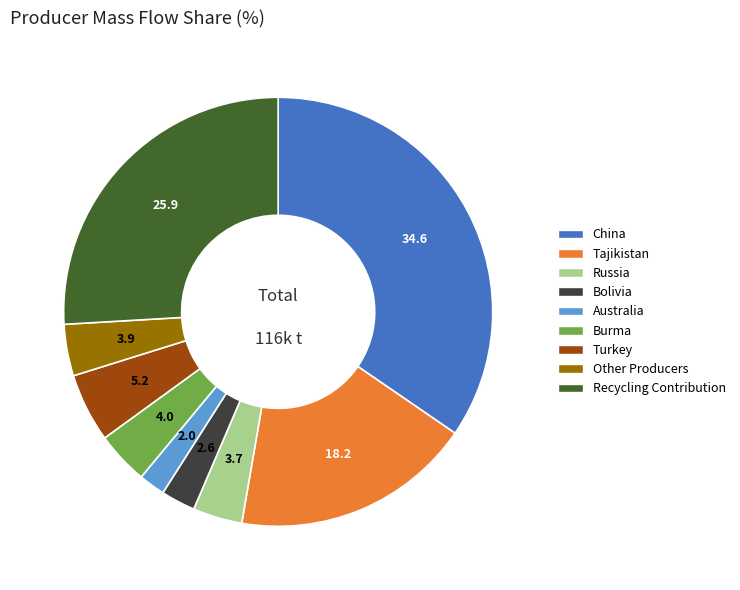

What is the largest slice in the pie chart?

China